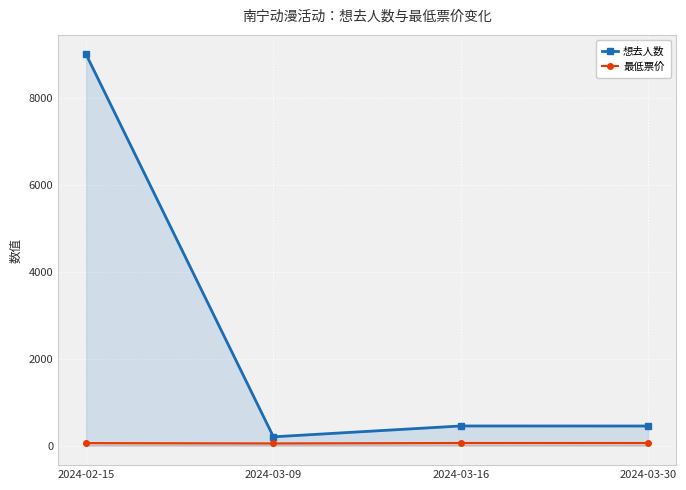

What is the lowest value of the 最低票价 series?

50